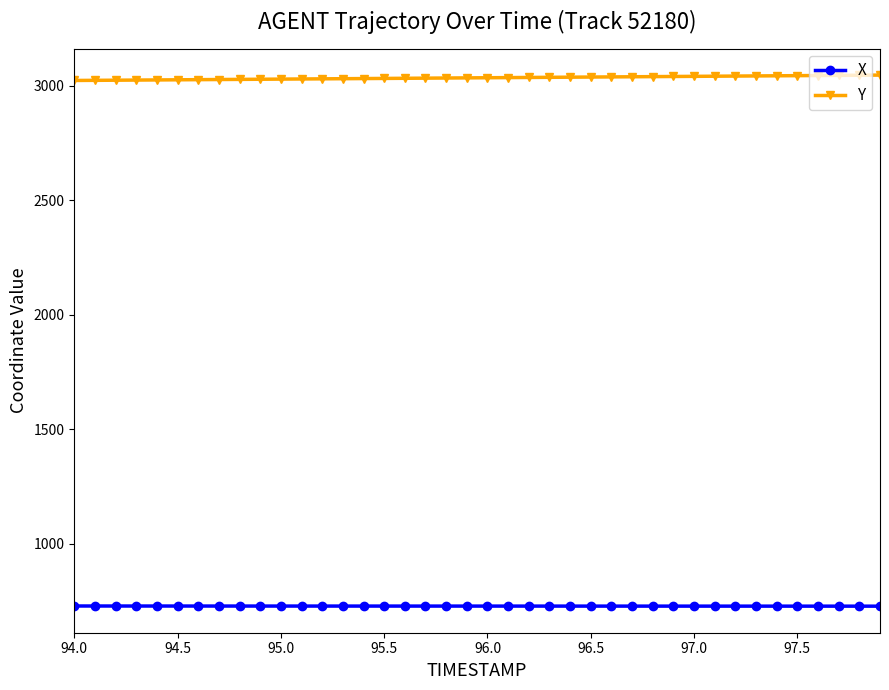

How many series are shown in this chart?

2